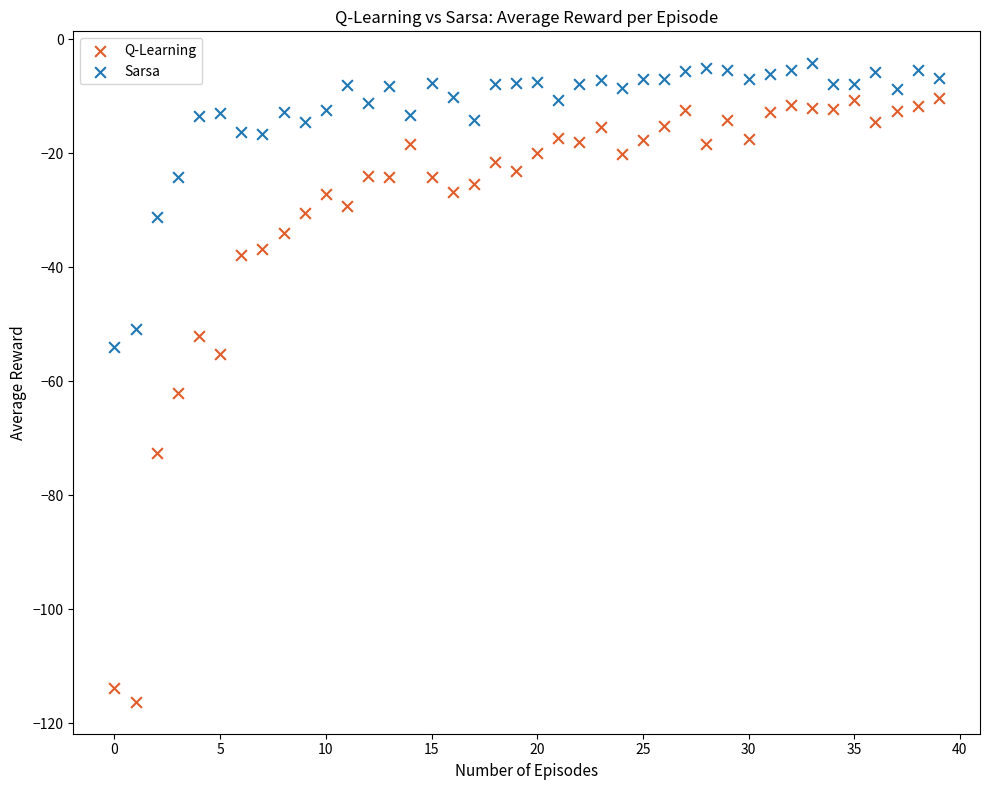

Across all series, what Y value is closest to -60?

-62.0